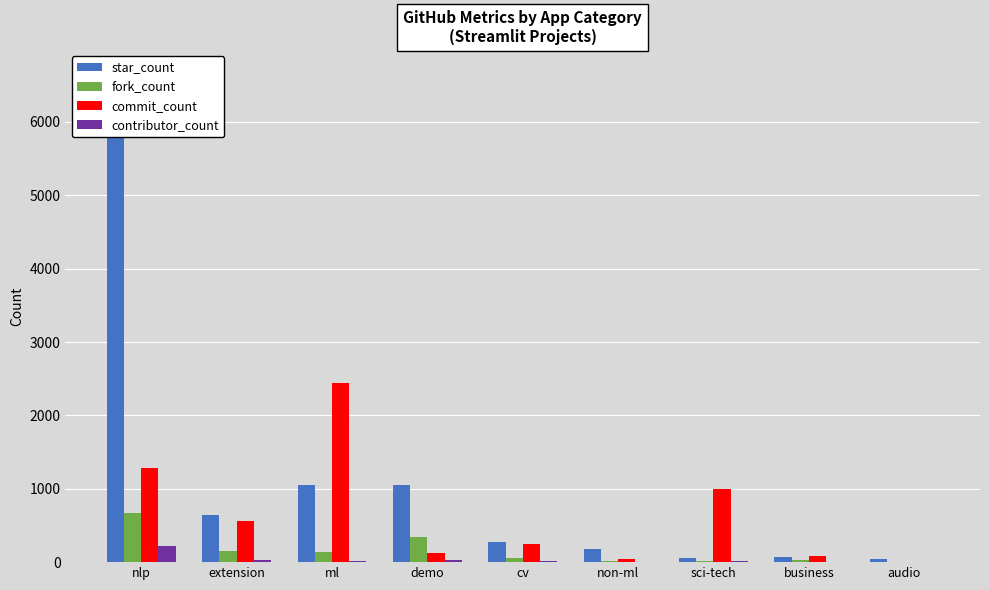

Which series has the largest total across all categories?

star_count